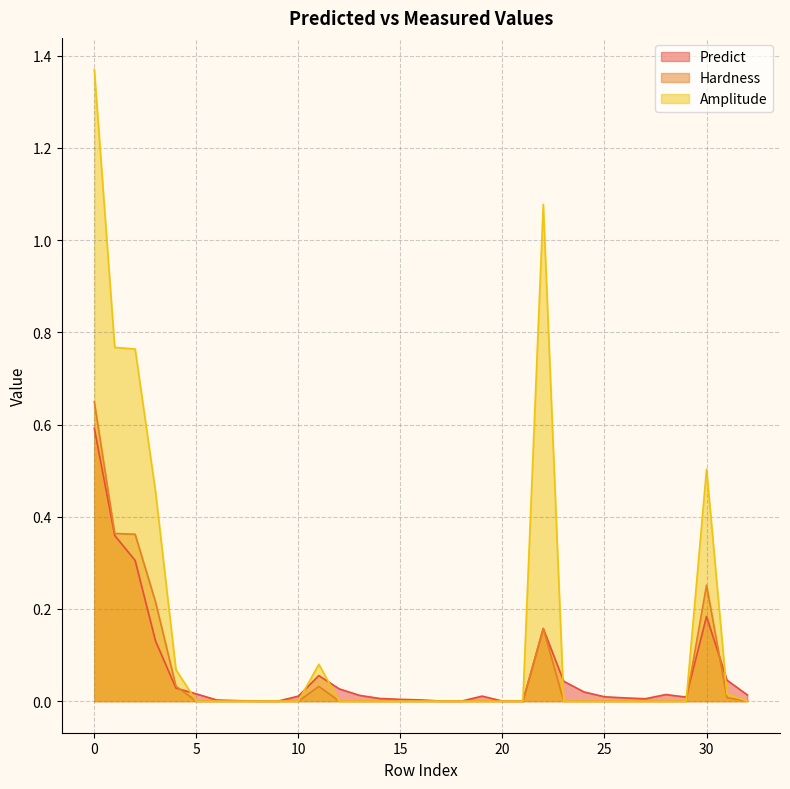

Where is Predict nearest to the value 0?

21